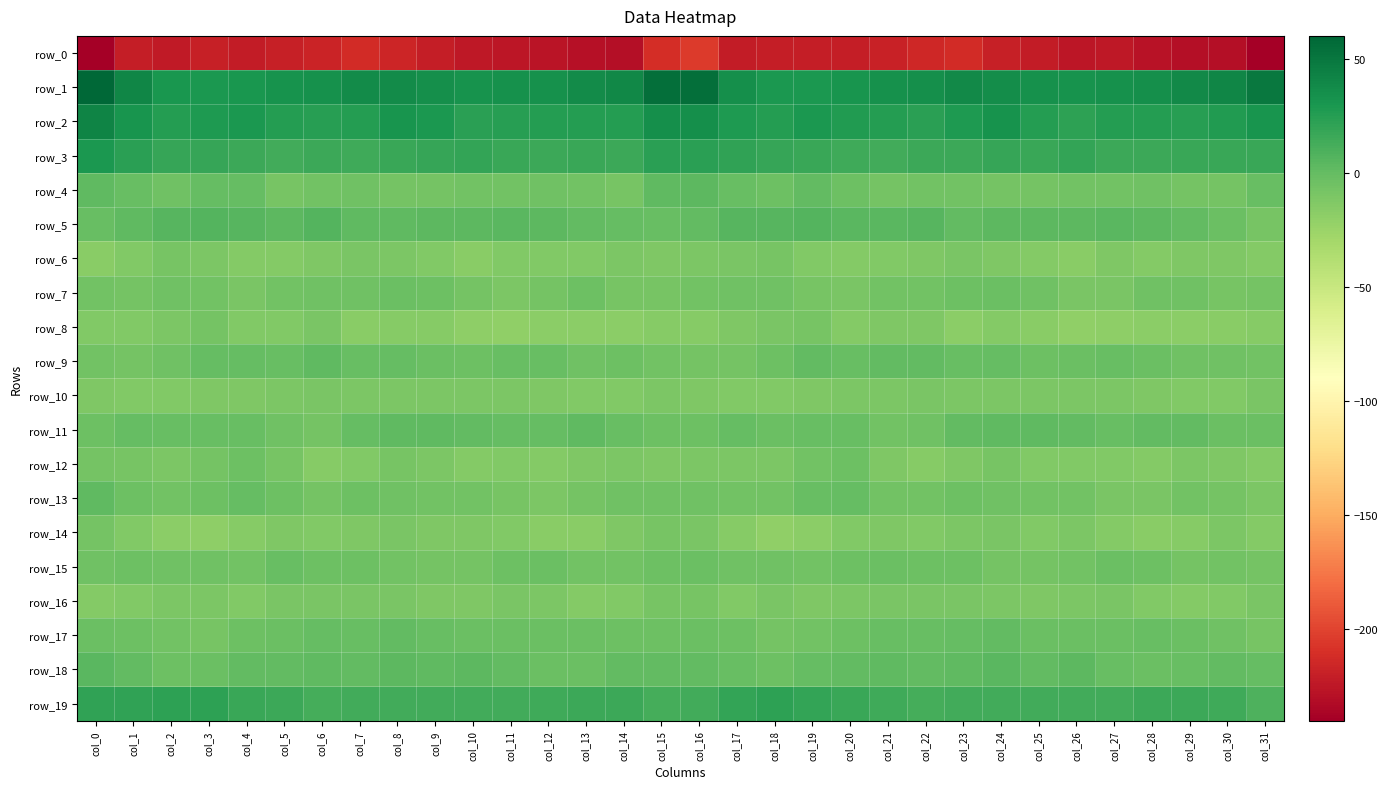

What is the average value of the row_11 series?

-1.4